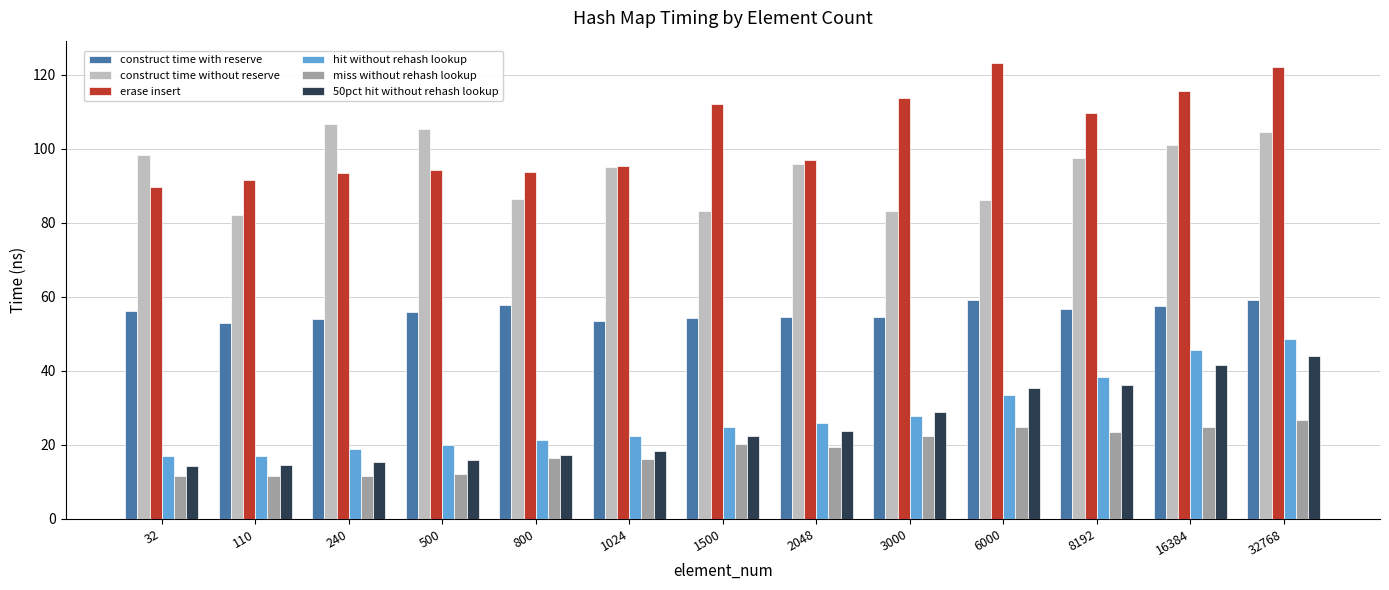

Does the chart contain any negative values?

No